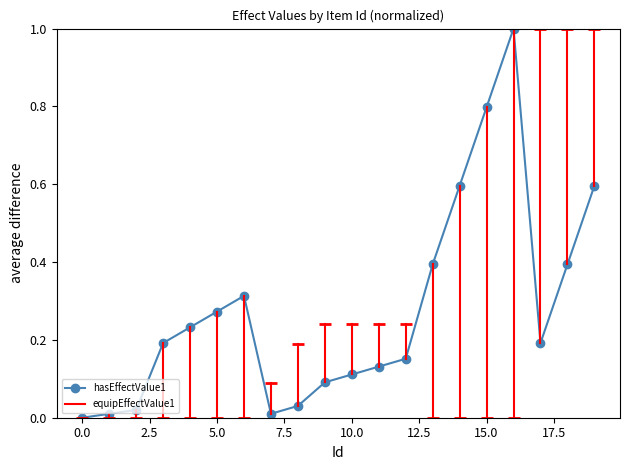

What is the difference between the maximum and minimum values?

1.0